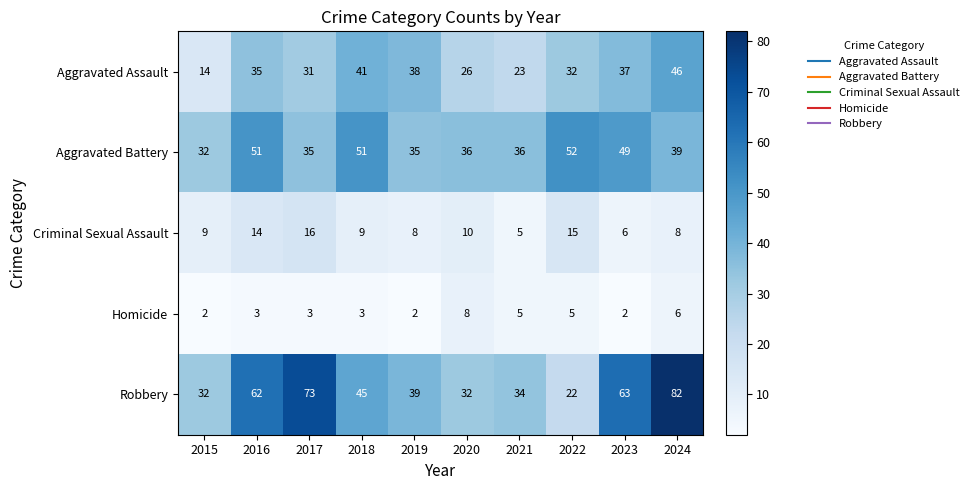

Which category has the highest value across all series?

2024